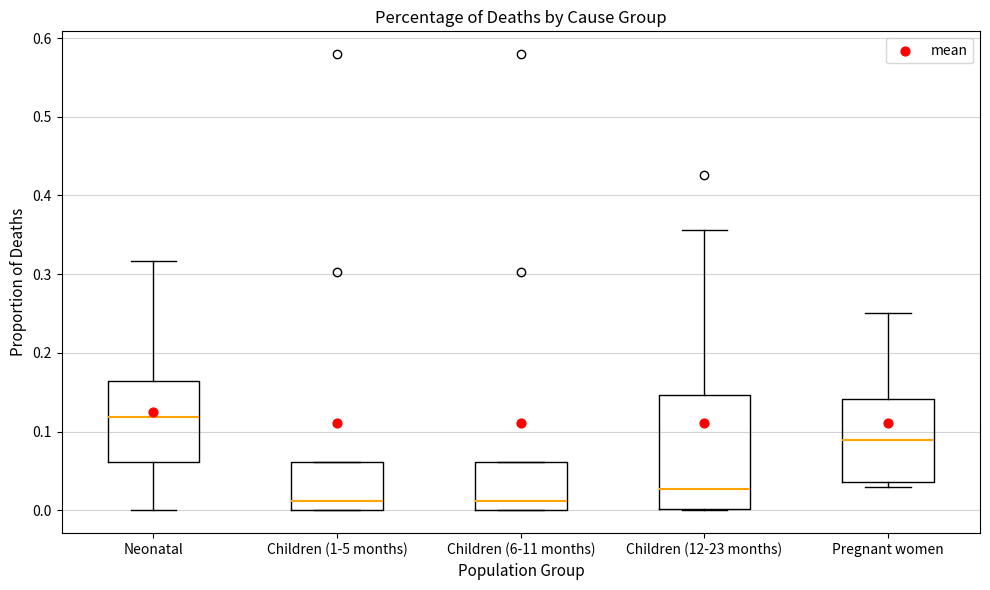

Which box is the tallest, from its lower edge to its upper edge?

Children (12-23 months)